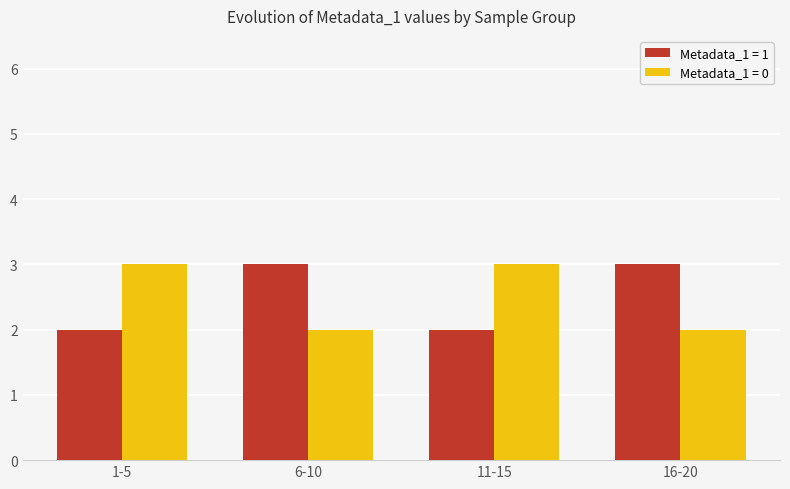

Are the bars grouped side by side (vs. stacked)?

Yes